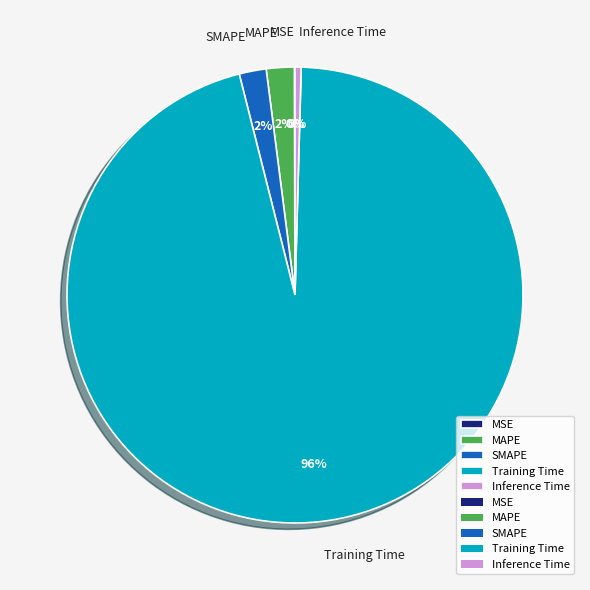

To the nearest percent, what is the average slice percentage?

20%